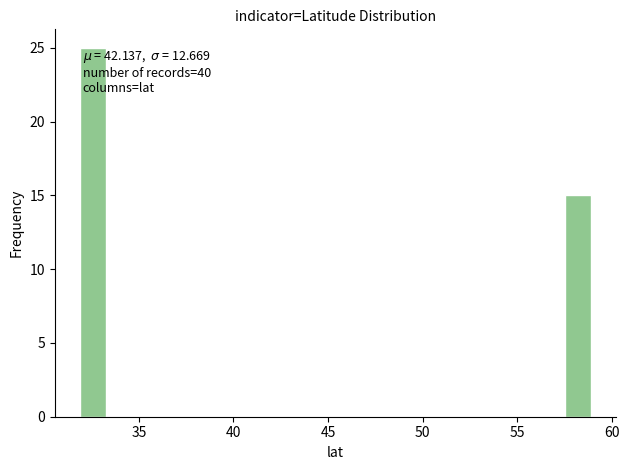

Read against the x-axis, roughly where is the centre of the tallest bar?

32.5